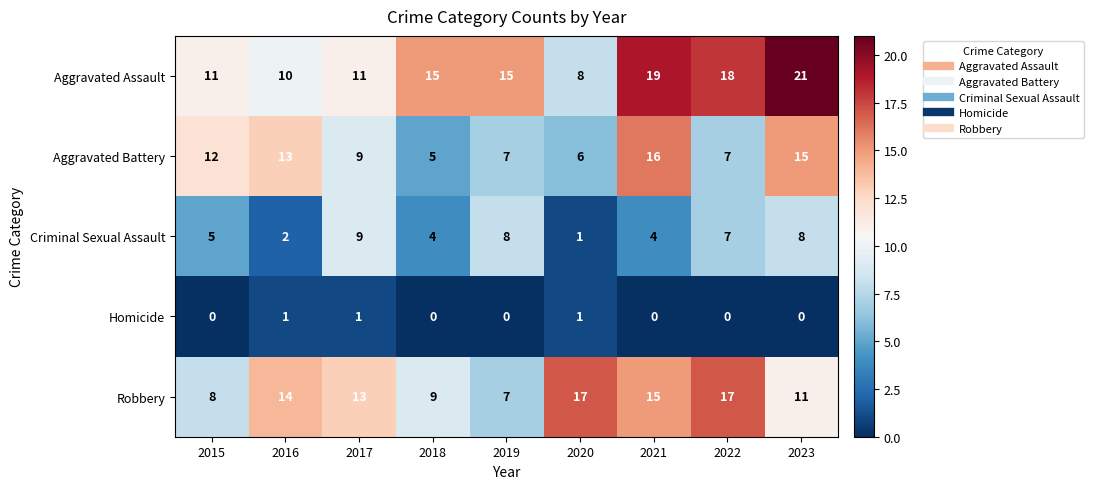

At how many categories does at least one series exceed 5?

9